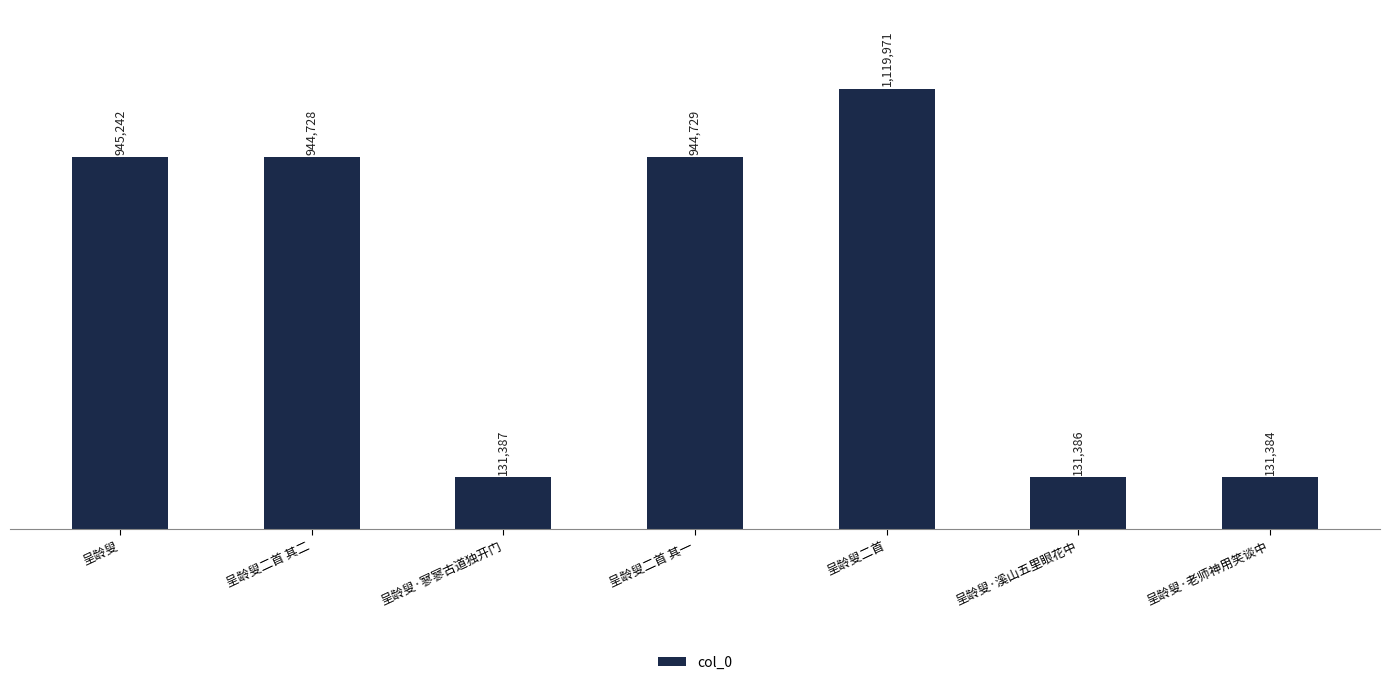

What is the sum of all values?

4348827